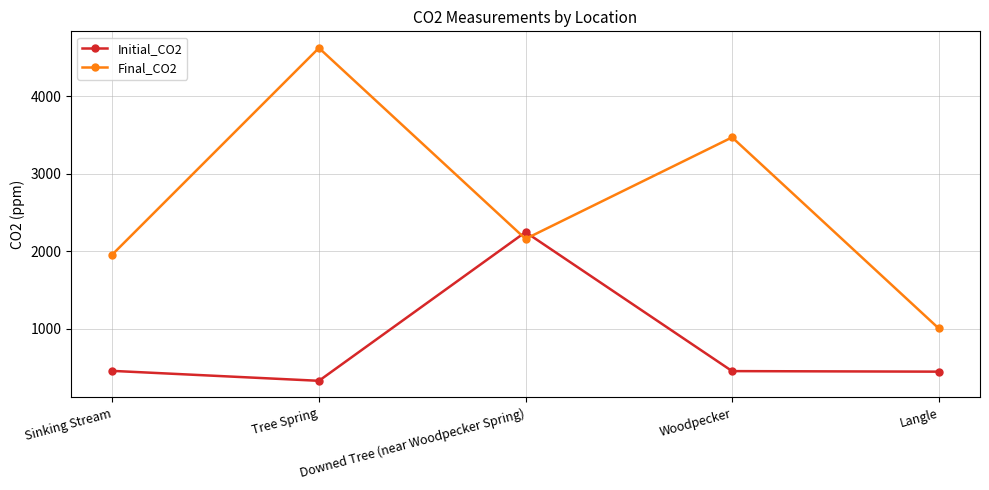

Rank the series by their average value, from lowest to highest.

Initial_CO2, Final_CO2